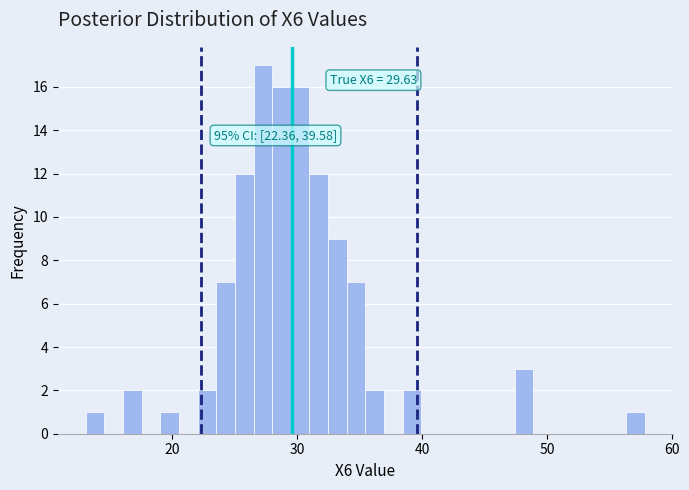

Around what value on the x-axis is the tallest bar? Give the approximate position of its centre, as read against the axis.

27